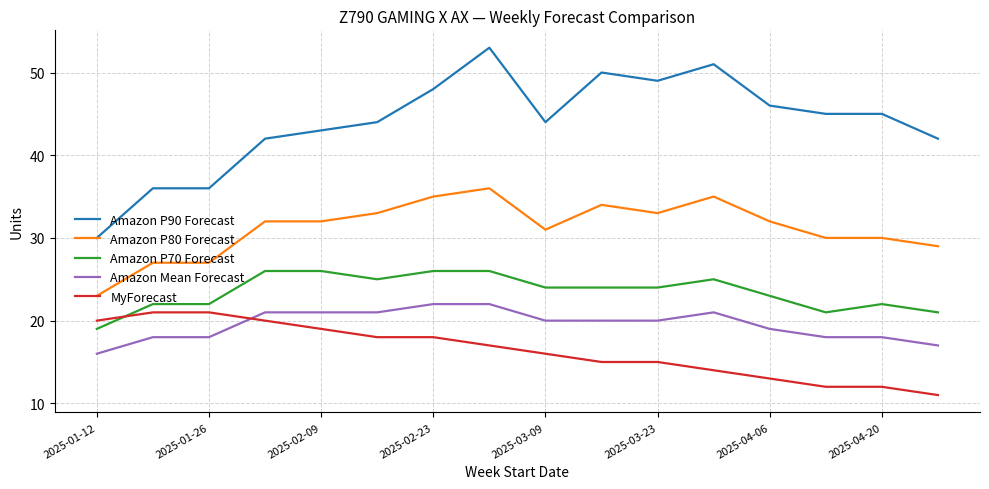

What is the difference between the maximum and minimum values in the MyForecast series?

10